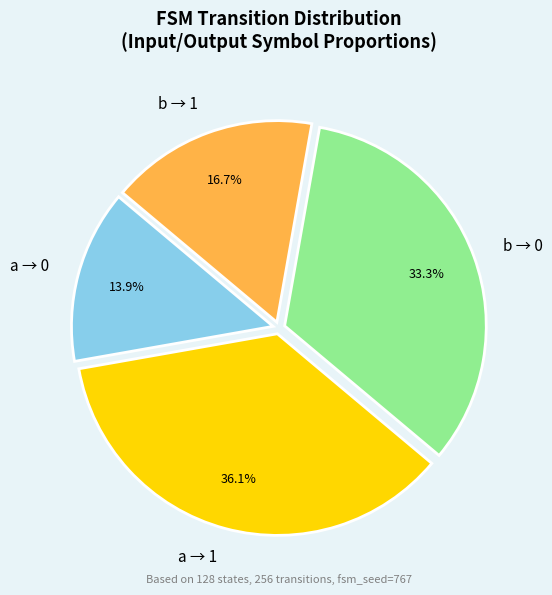

Which category has the biggest portion of the pie?

a → 1